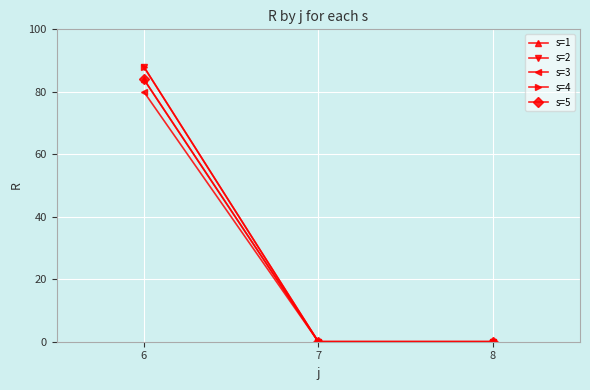

Is the value of s=5 at 6 greater than the value of s=2 at 6?

No